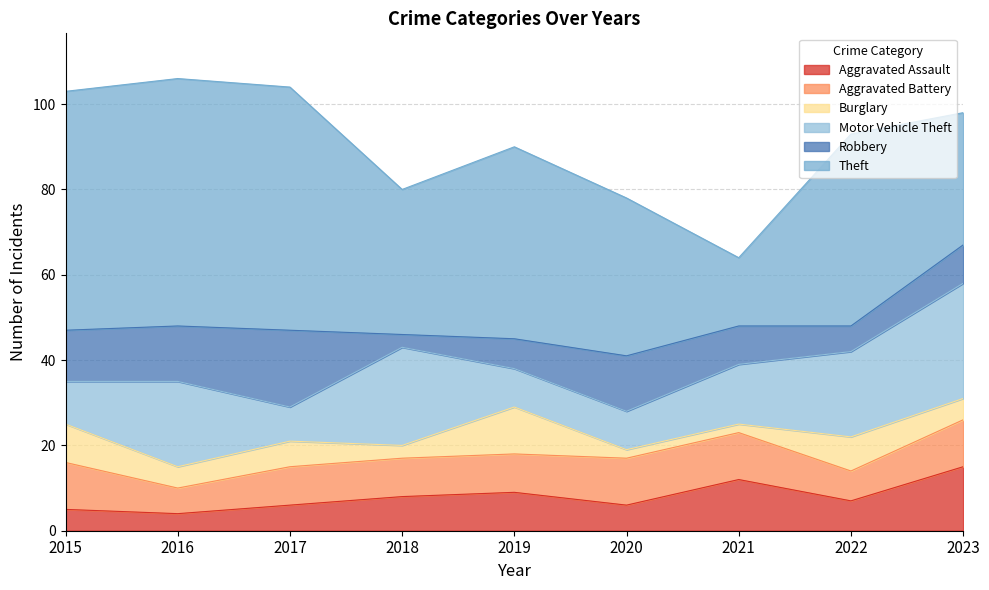

How many lines are shown in the chart?

6